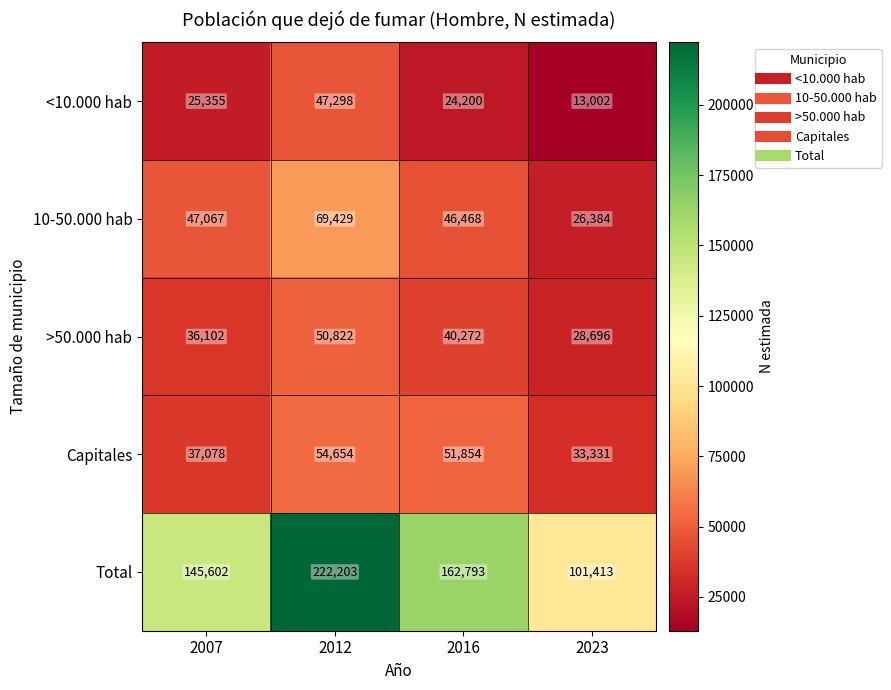

How many data points in Total are less than 162793?

2